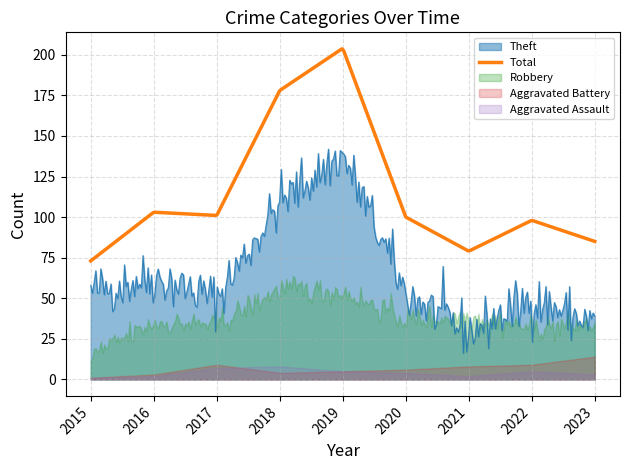

At which category does Total reach its first local valley?

2017